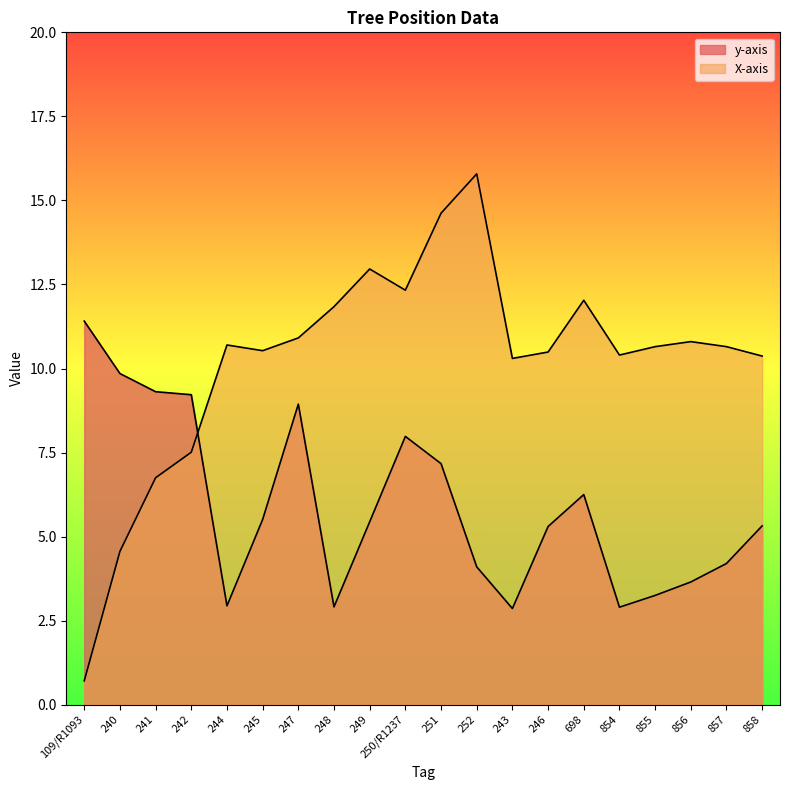

How many lines are shown in the chart?

2